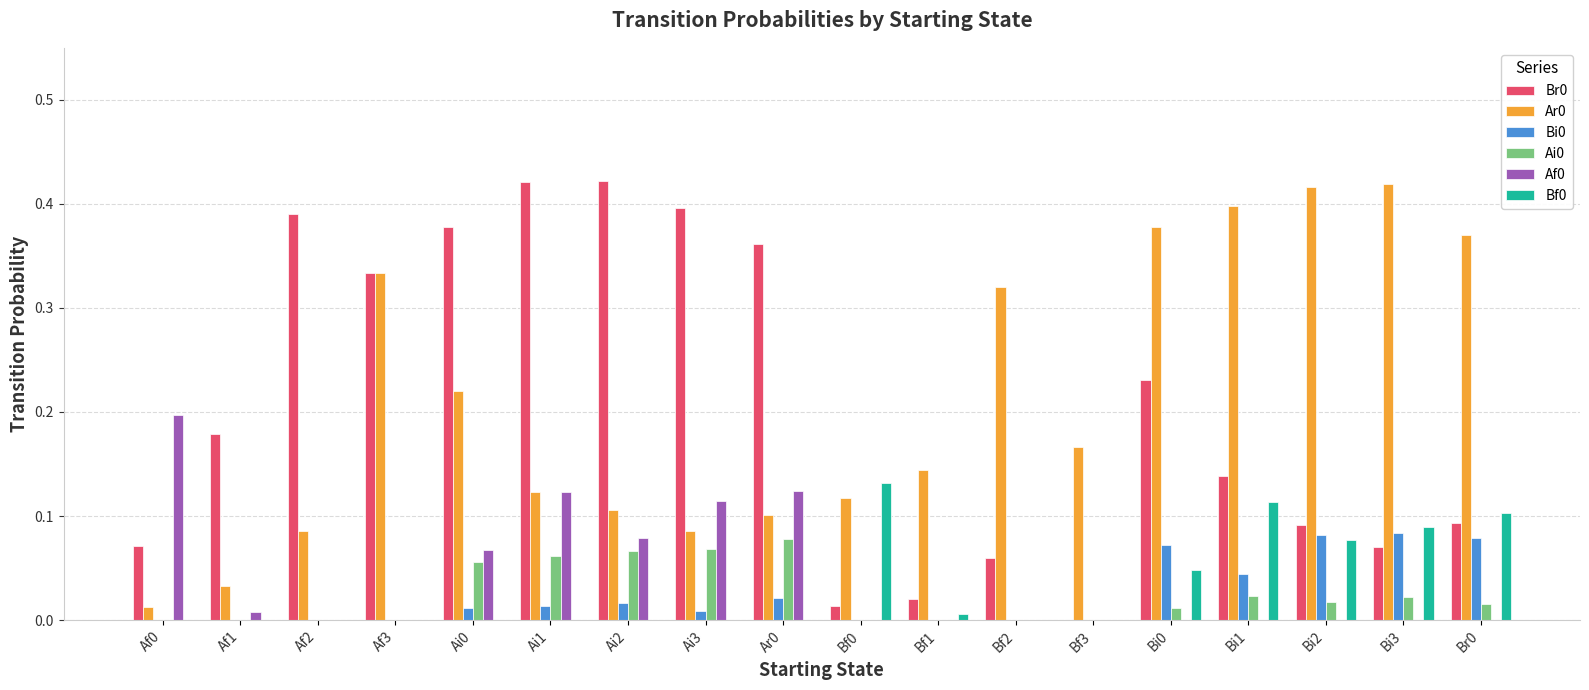

Is it true that Bi0 equals 0.1 at Bi2?

True